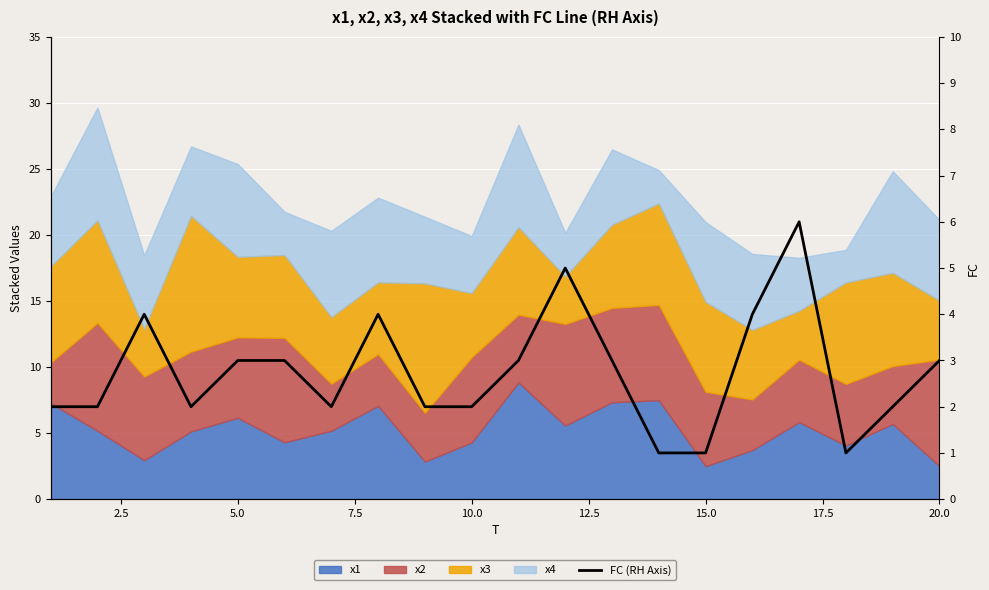

How many values are between 2 and 4?

15